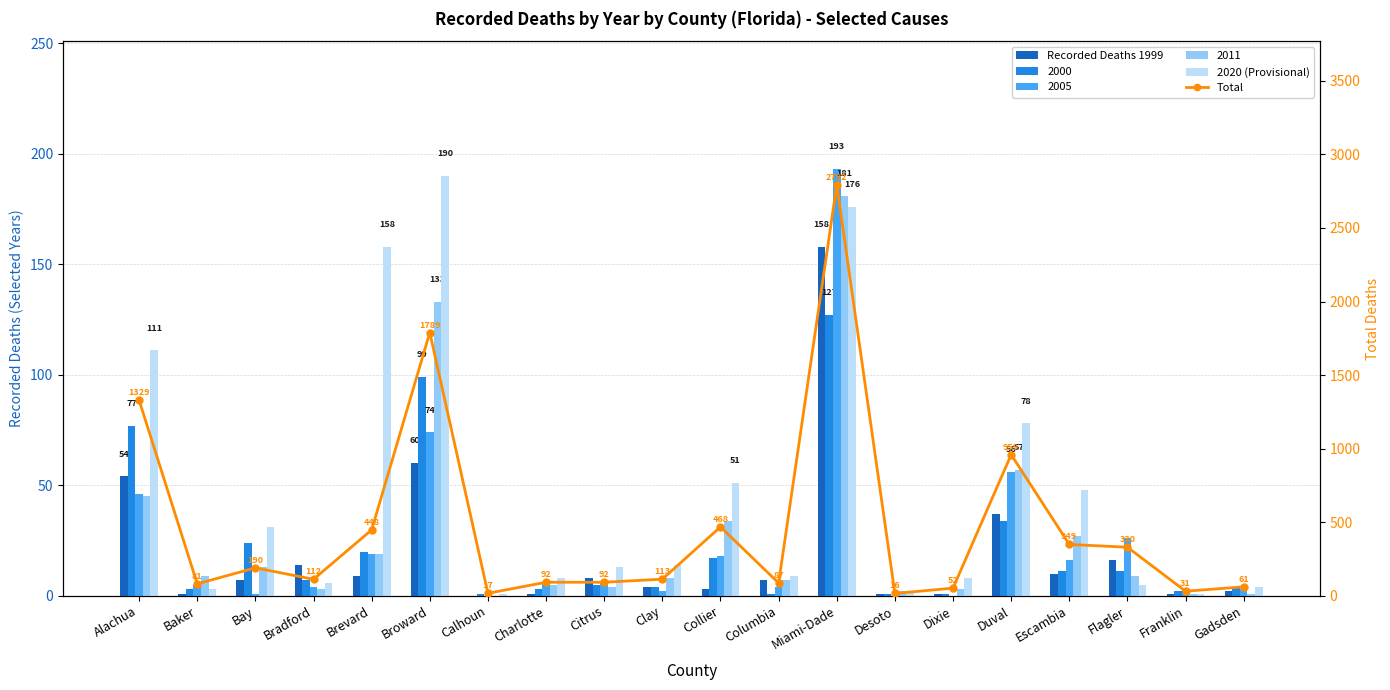

Which category has the highest value across all series?

Miami-Dade